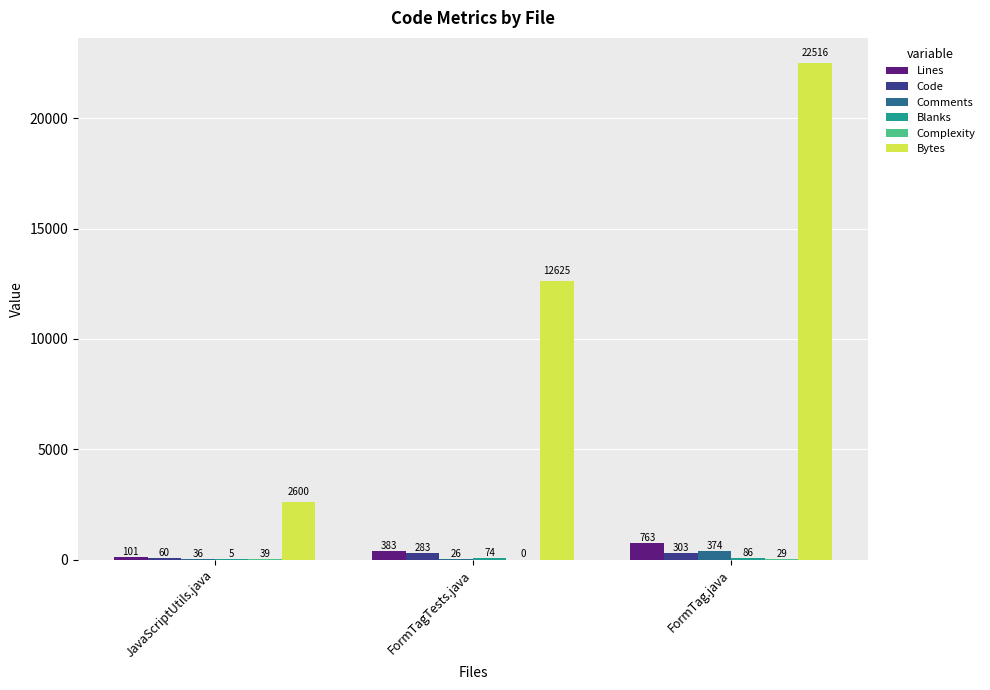

Which label corresponds to the largest value in the chart?

FormTag.java